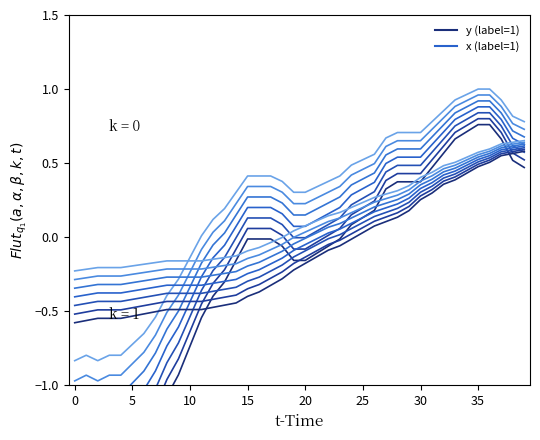

Reading left to right, what are all the values shown in this chart?

y_series_0: -1.7	-1.6	-1.7	-1.6	-1.6	-1.5	-1.4	-1.3	-1.1	-0.9	-0.7	-0.5	-0.4	-0.3	-0.2	-0.0	-0.0	-0.0	-0.1	-0.2	-0.2	-0.1	-0.1	-0.0	0.1	0.1	0.2	0.3	0.4	0.4	0.4	0.5	0.6	0.7	0.7	0.8	0.8	0.7	0.5	0.5
x_series_0: -0.6	-0.6	-0.5	-0.5	-0.5	-0.5	-0.5	-0.5	-0.5	-0.5	-0.5	-0.5	-0.5	-0.5	-0.4	-0.4	-0.4	-0.3	-0.3	-0.2	-0.2	-0.1	-0.1	-0.1	-0.0	0.0	0.1	0.1	0.1	0.2	0.3	0.3	0.4	0.4	0.4	0.5	0.5	0.6	0.6	0.6